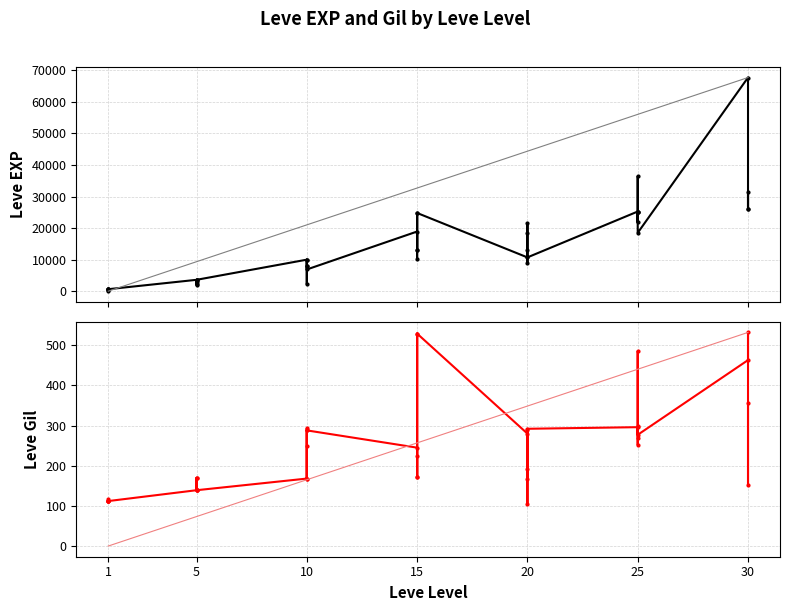

True or false: Leve EXP has a value of 1 at 1.

False